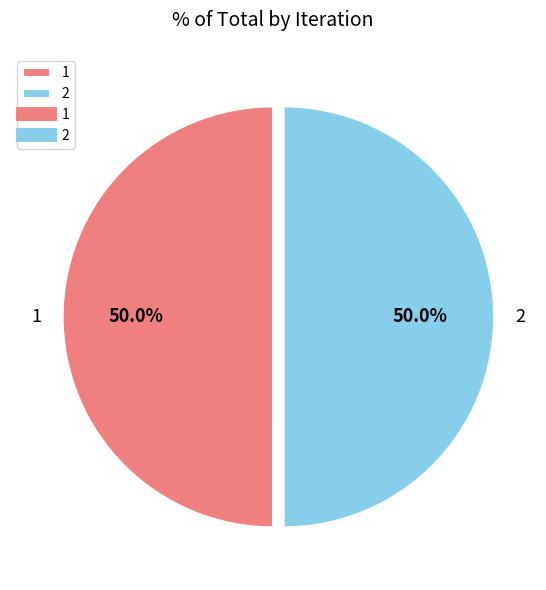

What percentage is the 2 slice, to the nearest percent?

50%